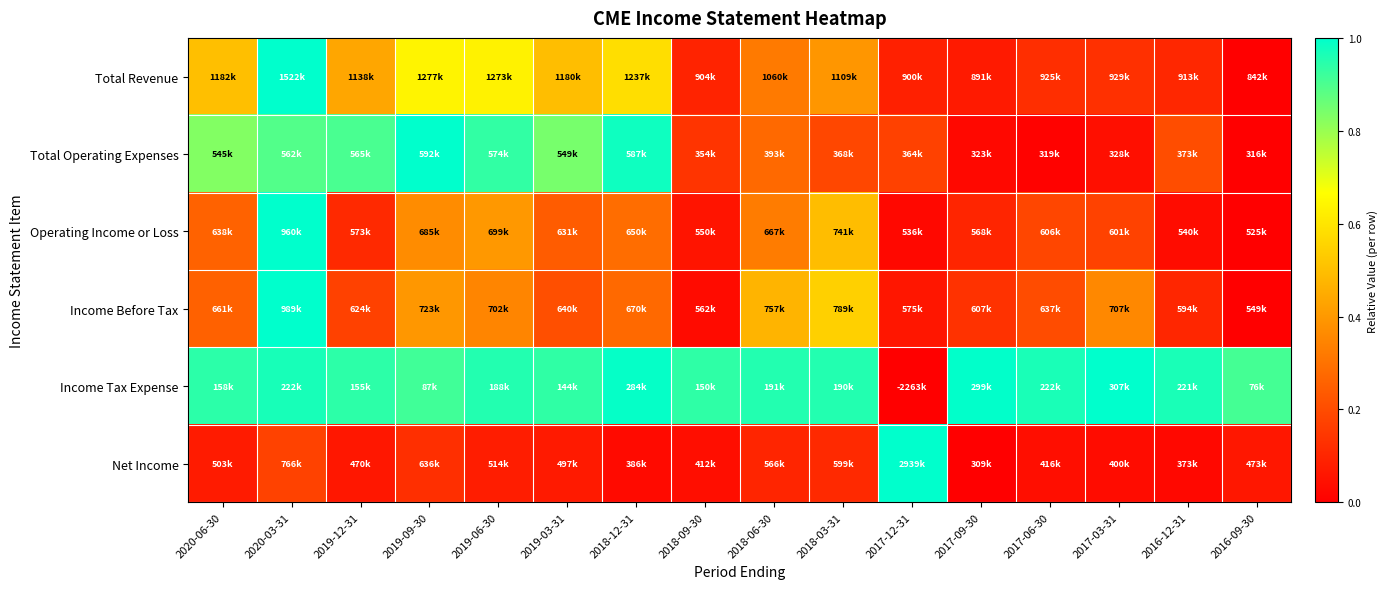

Reading left to right, extract all data points from this chart.

Total Revenue: 2020-06-30=0.5	2020-03-31=1.0	2019-12-31=0.4	2019-09-30=0.6	2019-06-30=0.6	2019-03-31=0.5	2018-12-31=0.6	2018-09-30=0.1	2018-06-30=0.3	2018-03-31=0.4	2017-12-31=0.1	2017-09-30=0.1	2017-06-30=0.1	2017-03-31=0.1	2016-12-31=0.1	2016-09-30=0.0
Total Operating Expenses: 2020-06-30=0.8	2020-03-31=0.9	2019-12-31=0.9	2019-09-30=1.0	2019-06-30=0.9	2019-03-31=0.8	2018-12-31=1.0	2018-09-30=0.1	2018-06-30=0.3	2018-03-31=0.2	2017-12-31=0.2	2017-09-30=0.0	2017-06-30=0.0	2017-03-31=0.0	2016-12-31=0.2	2016-09-30=0.0
Operating Income or Loss: 2020-06-30=0.3	2020-03-31=1.0	2019-12-31=0.1	2019-09-30=0.4	2019-06-30=0.4	2019-03-31=0.2	2018-12-31=0.3	2018-09-30=0.1	2018-06-30=0.3	2018-03-31=0.5	2017-12-31=0.0	2017-09-30=0.1	2017-06-30=0.2	2017-03-31=0.2	2016-12-31=0.0	2016-09-30=0.0
Income Before Tax: 2020-06-30=0.3	2020-03-31=1.0	2019-12-31=0.2	2019-09-30=0.4	2019-06-30=0.3	2019-03-31=0.2	2018-12-31=0.3	2018-09-30=0.0	2018-06-30=0.5	2018-03-31=0.5	2017-12-31=0.1	2017-09-30=0.1	2017-06-30=0.2	2017-03-31=0.4	2016-12-31=0.1	2016-09-30=0.0
Income Tax Expense: 2020-06-30=0.9	2020-03-31=1.0	2019-12-31=0.9	2019-09-30=0.9	2019-06-30=1.0	2019-03-31=0.9	2018-12-31=1.0	2018-09-30=0.9	2018-06-30=1.0	2018-03-31=1.0	2017-12-31=0.0	2017-09-30=1.0	2017-06-30=1.0	2017-03-31=1.0	2016-12-31=1.0	2016-09-30=0.9
Net Income: 2020-06-30=0.1	2020-03-31=0.2	2019-12-31=0.1	2019-09-30=0.1	2019-06-30=0.1	2019-03-31=0.1	2018-12-31=0.0	2018-09-30=0.0	2018-06-30=0.1	2018-03-31=0.1	2017-12-31=1.0	2017-09-30=0.0	2017-06-30=0.0	2017-03-31=0.0	2016-12-31=0.0	2016-09-30=0.1